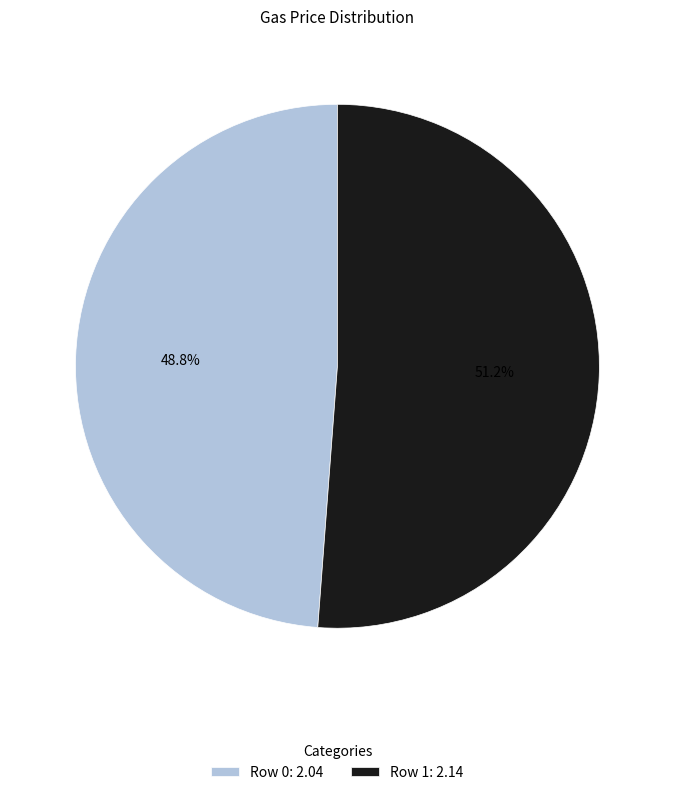

To the nearest percent, what is the combined percentage of Row 0 and Row 1?

100%